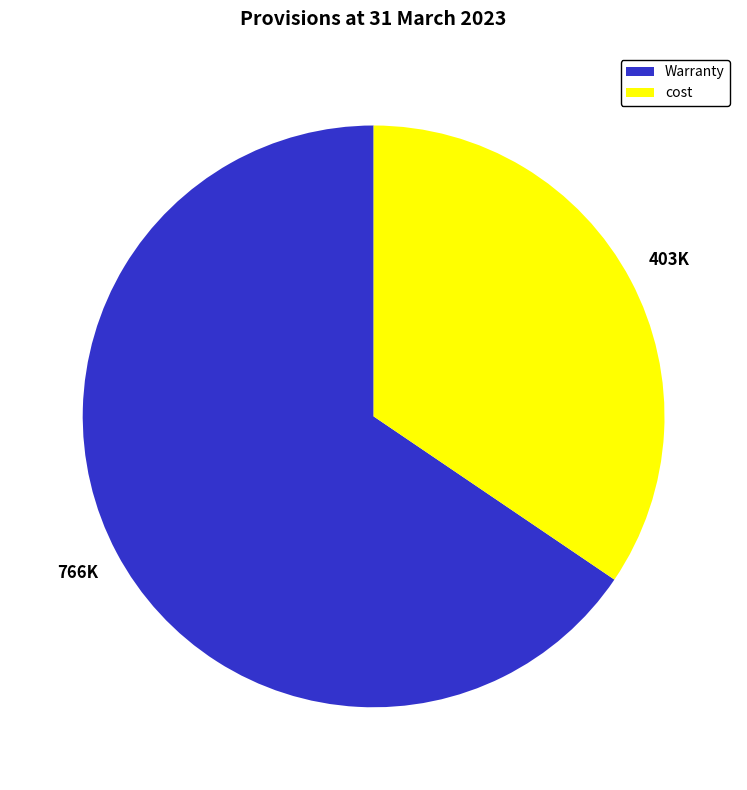

How many segments does this pie chart have?

2